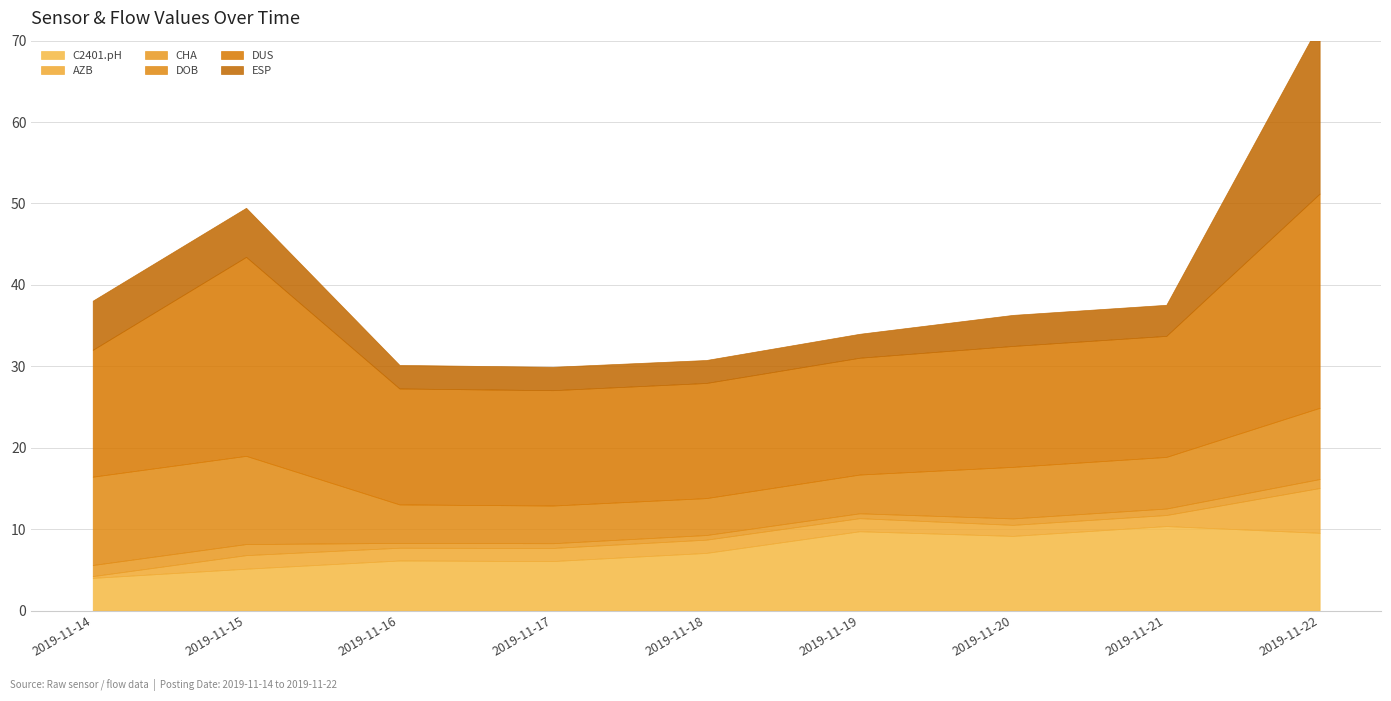

The DOB series shows 4.8 at 2019-11-19. True or false?

True